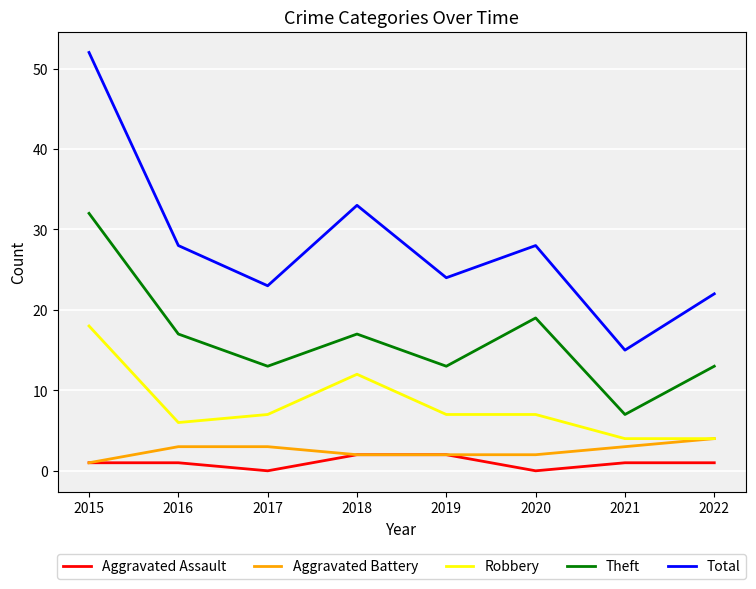

Reading right to left, list all the values displayed in this chart.

Aggravated Assault: 1	1	0	2	2	0	1	1
Aggravated Battery: 4	3	2	2	2	3	3	1
Robbery: 4	4	7	7	12	7	6	18
Theft: 13	7	19	13	17	13	17	32
Total: 22	15	28	24	33	23	28	52